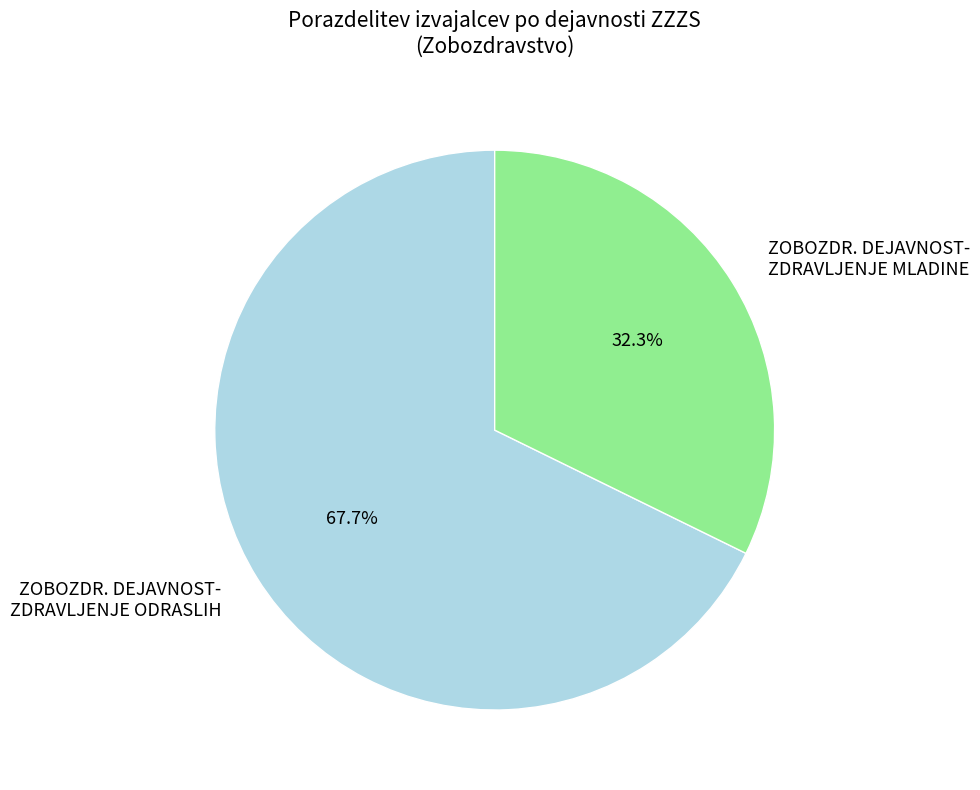

Rank the categories by value from lowest to highest.

ZOBOZDR. DEJAVNOST- ZDRAVLJENJE MLADINE, ZOBOZDR. DEJAVNOST- ZDRAVLJENJE ODRASLIH